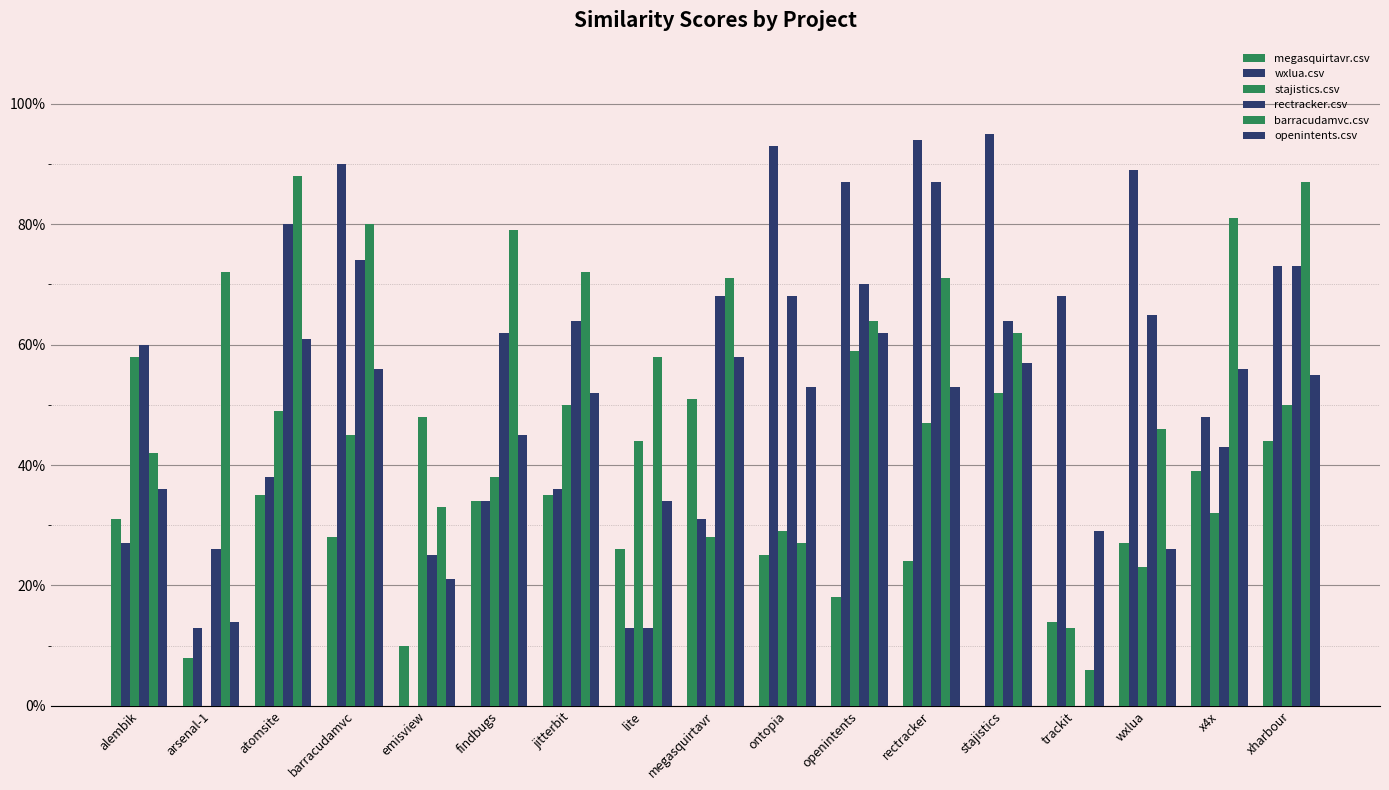

Are the bars grouped side by side (vs. stacked)?

Yes